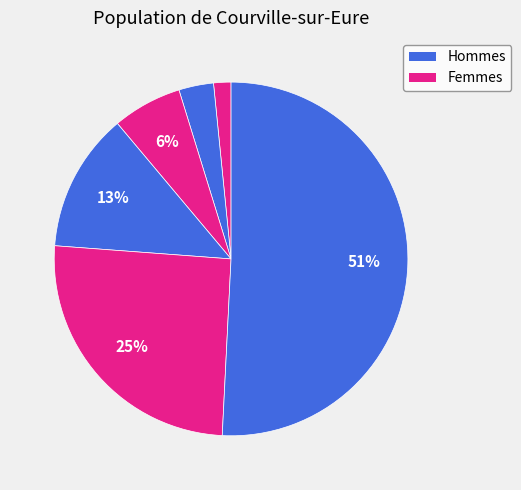

Count the number of slices in the pie.

6